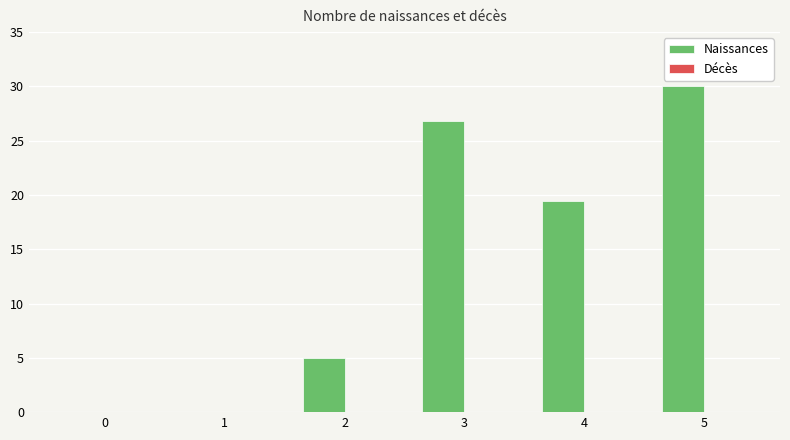

Is it true that the value at 5 is 30.0?

True